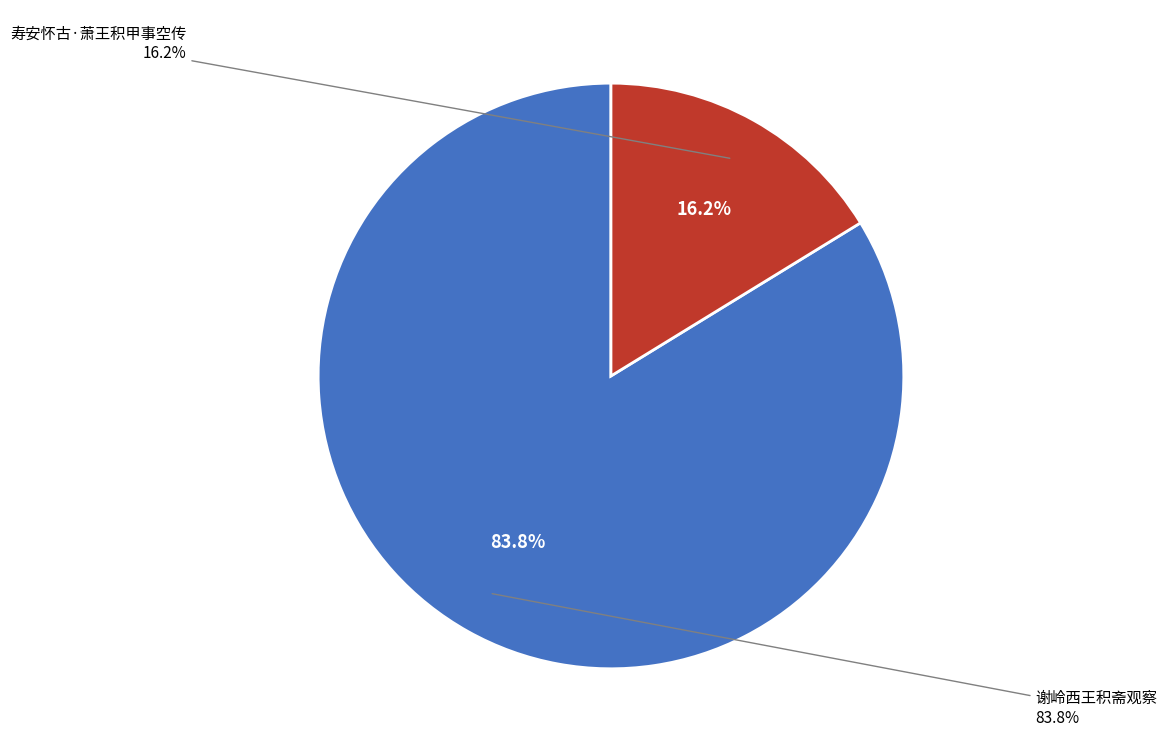

Between 寿安怀古·萧王积甲事空传 and 谢岭西王积斋观察, which is larger?

谢岭西王积斋观察